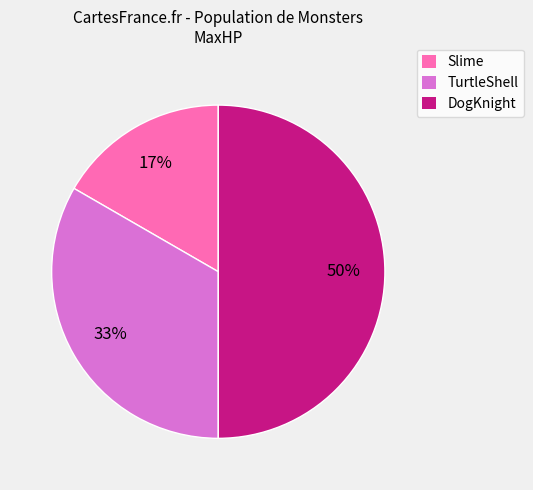

Which has a higher value, DogKnight or TurtleShell?

DogKnight